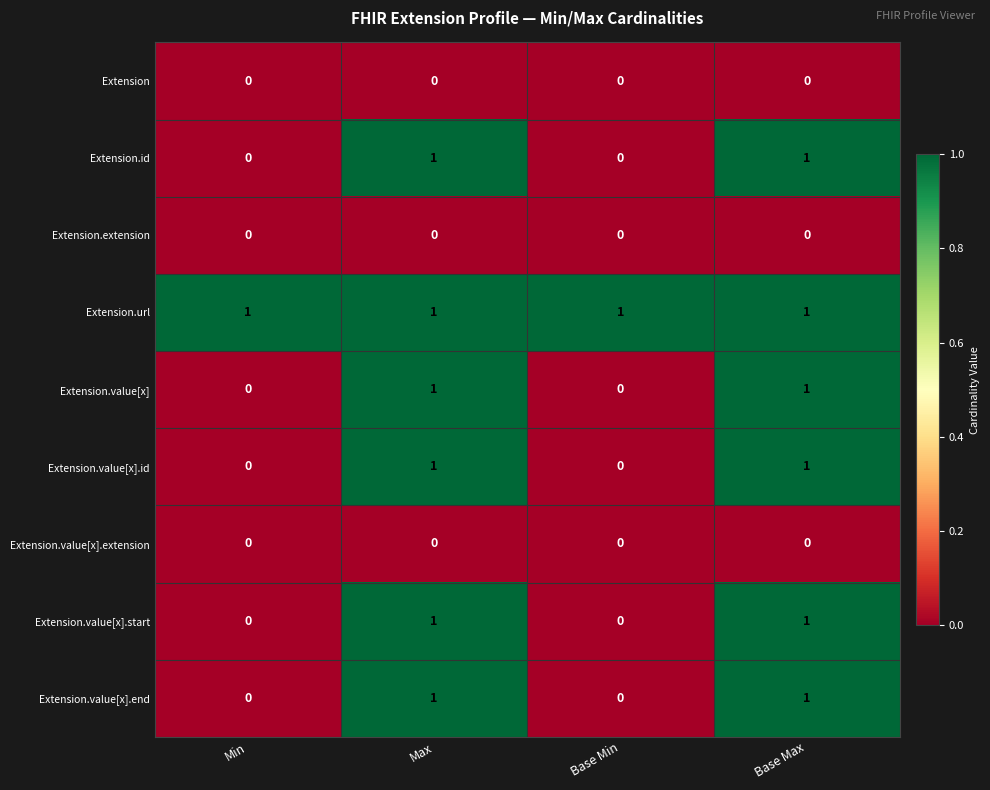

At how many categories does at least one series exceed 0?

4